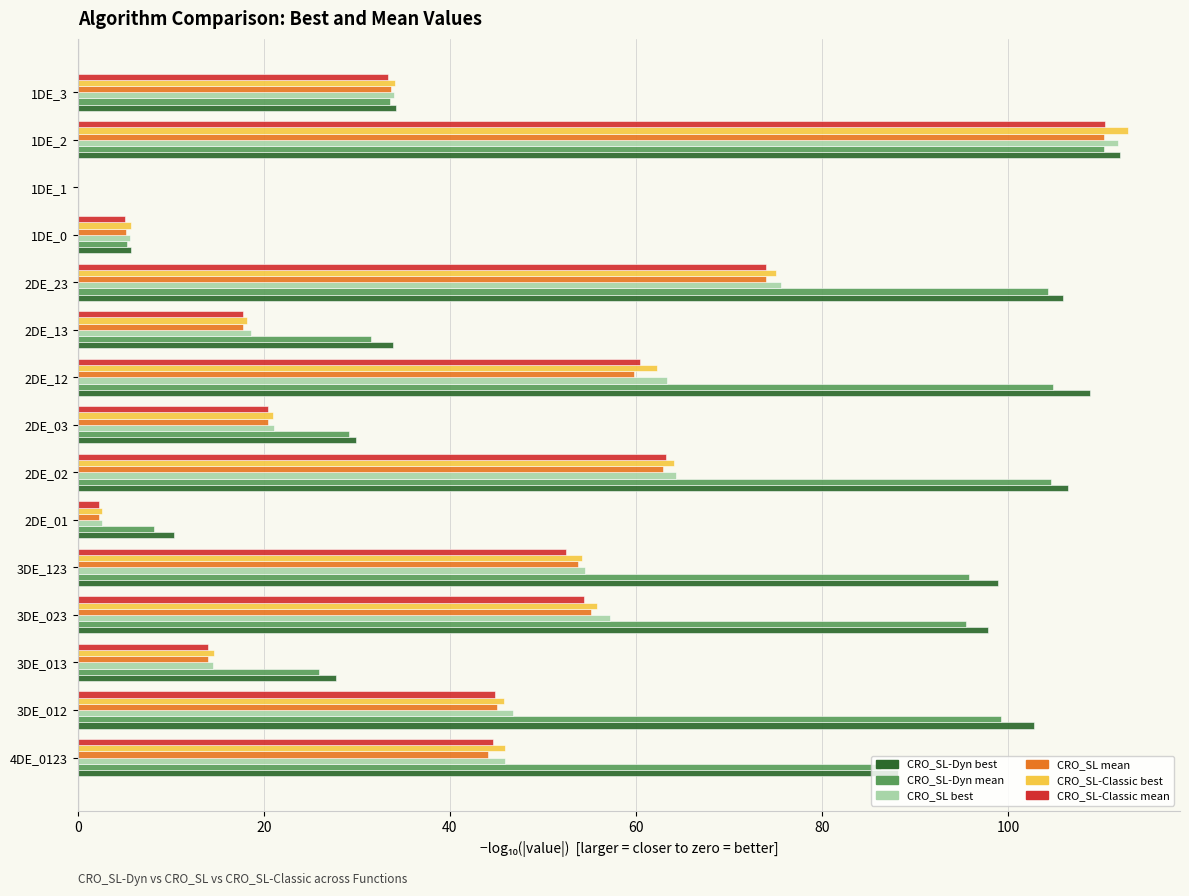

Which series changed the most between 3DE_023 and 2DE_23?

CRO_SL-Classic mean